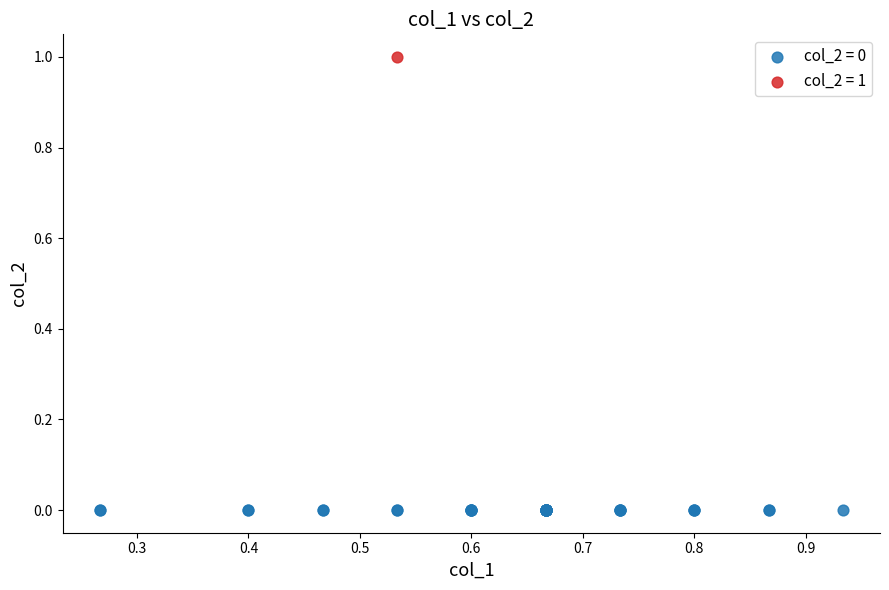

What are all the series names shown in the legend?

col_2 = 0, col_2 = 1